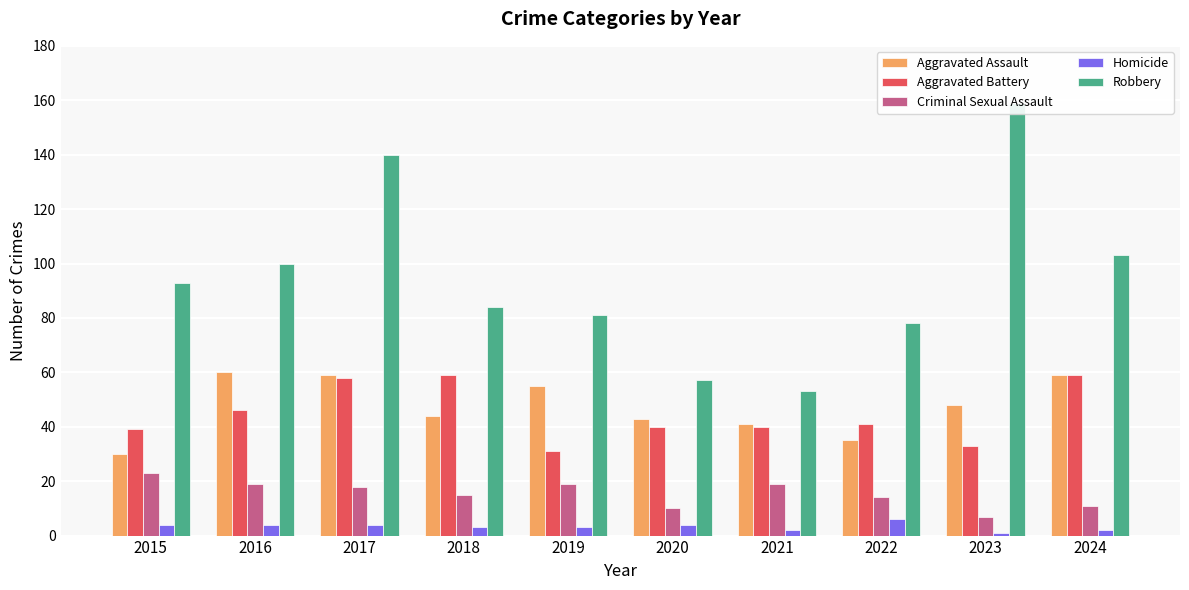

Between 2019 and 2024, which is larger?

2024